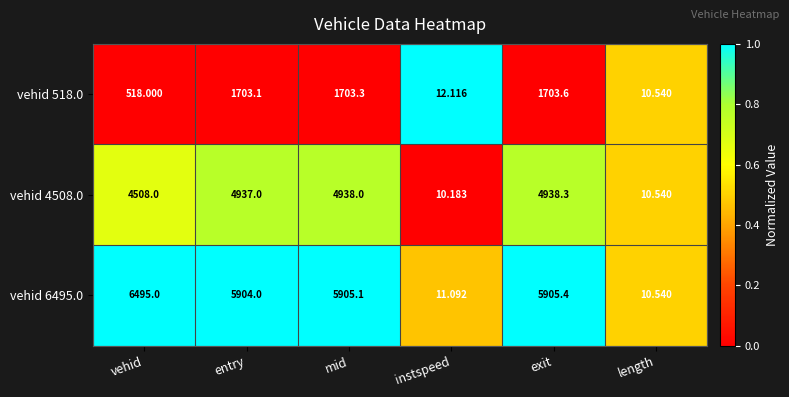

How many distinct data groups are displayed?

3